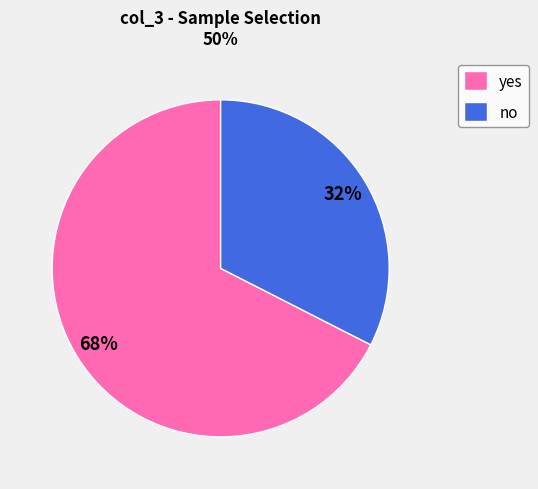

Does no represent more than half of the total?

No